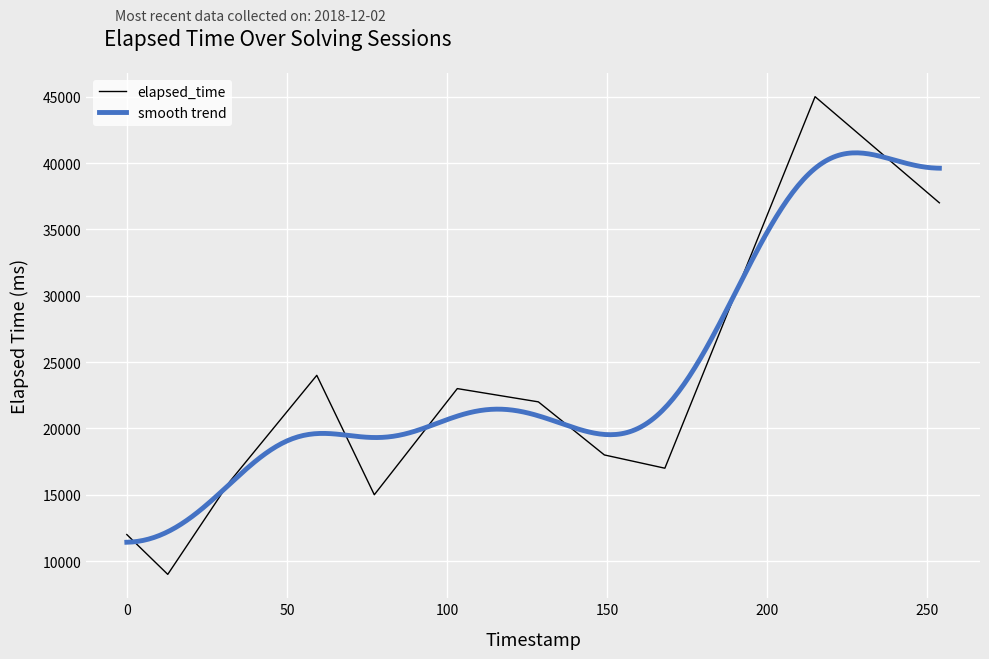

What is the difference between the maximum and minimum values?

36000